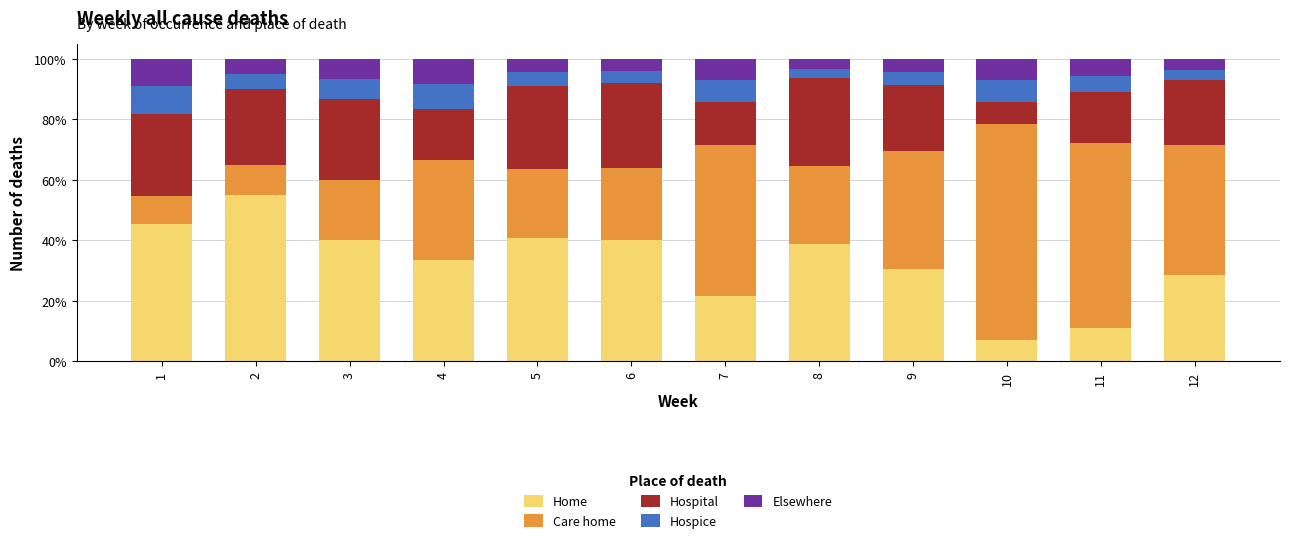

Does the chart contain stacked bars?

Yes